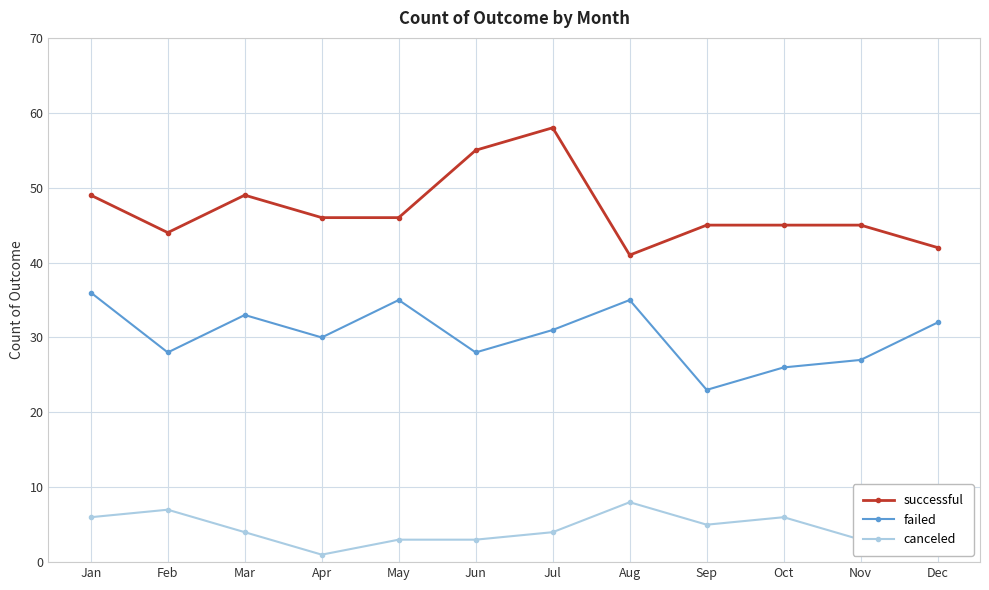

At which category is the sum across all series the highest?

Jul